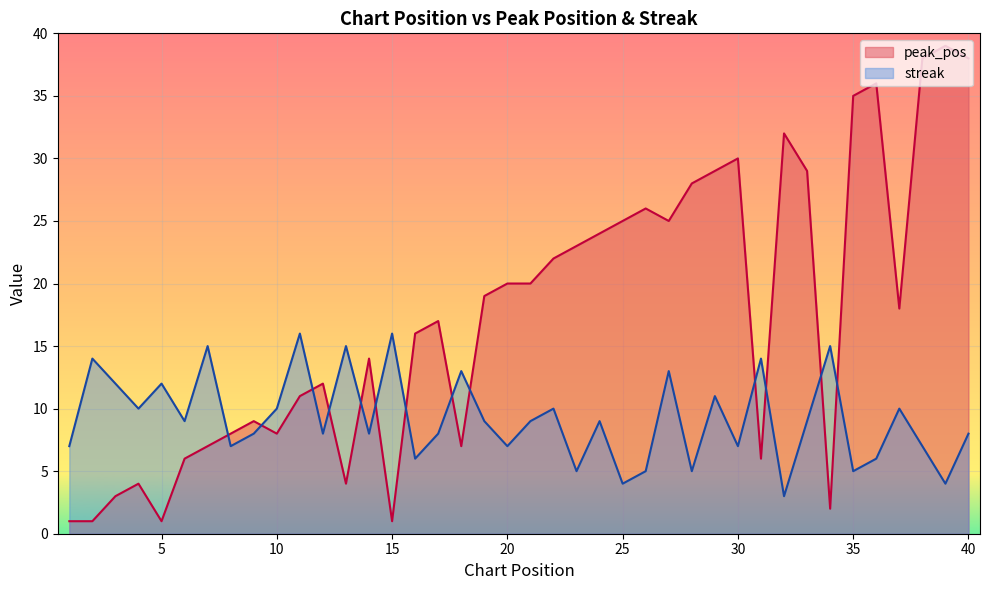

Is the value of peak_pos at 32 greater than the value of streak at 27?

Yes